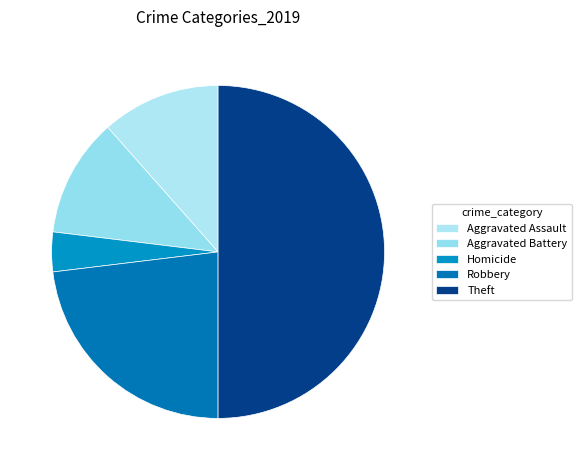

How much of the chart is everything except Aggravated Assault?

88.5%